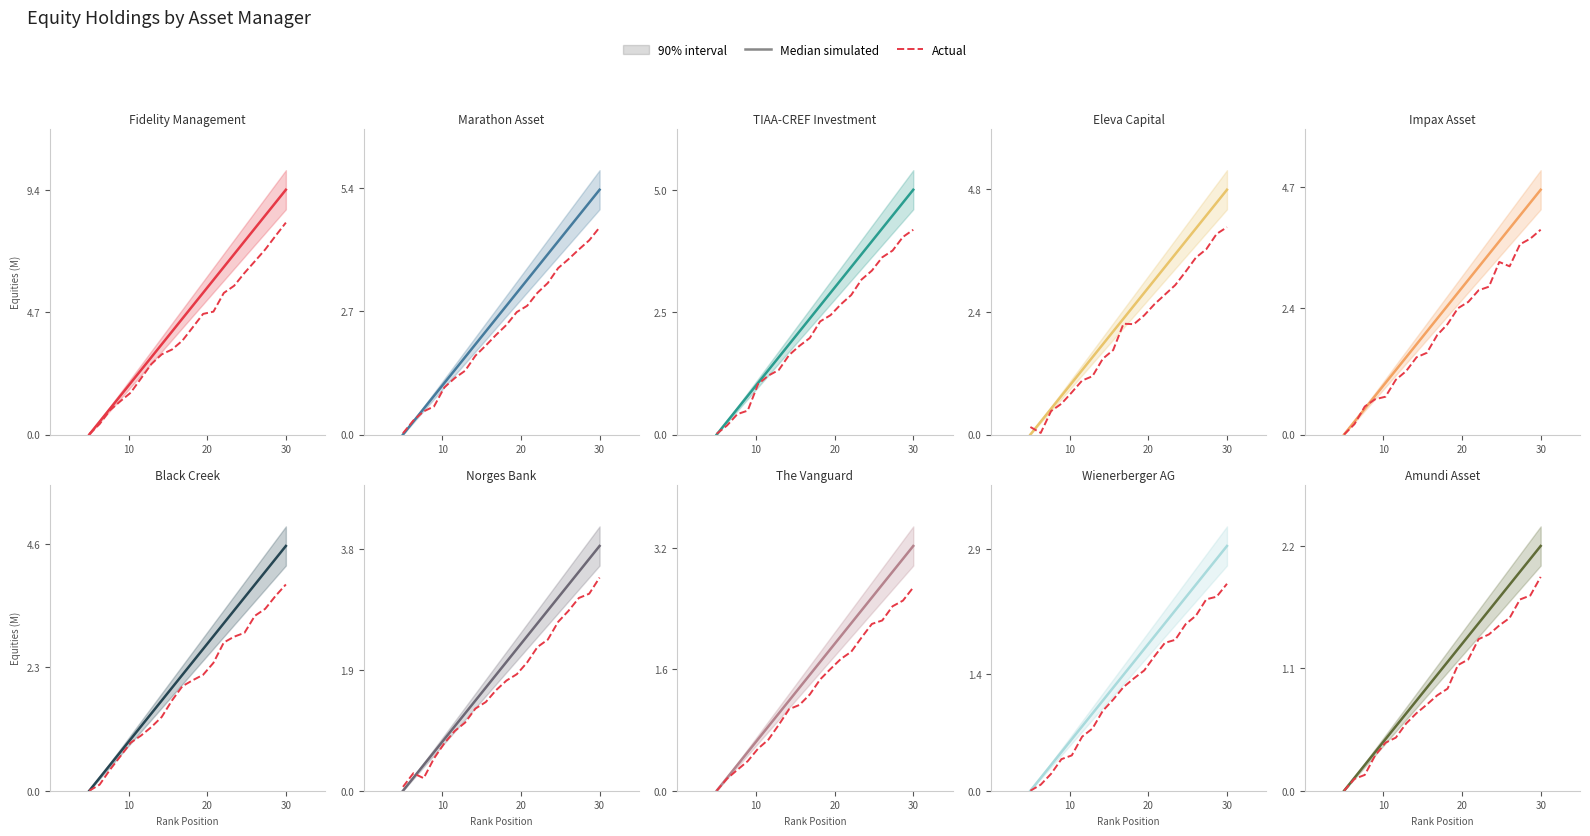

What is the label of the 9th point from the right?

11